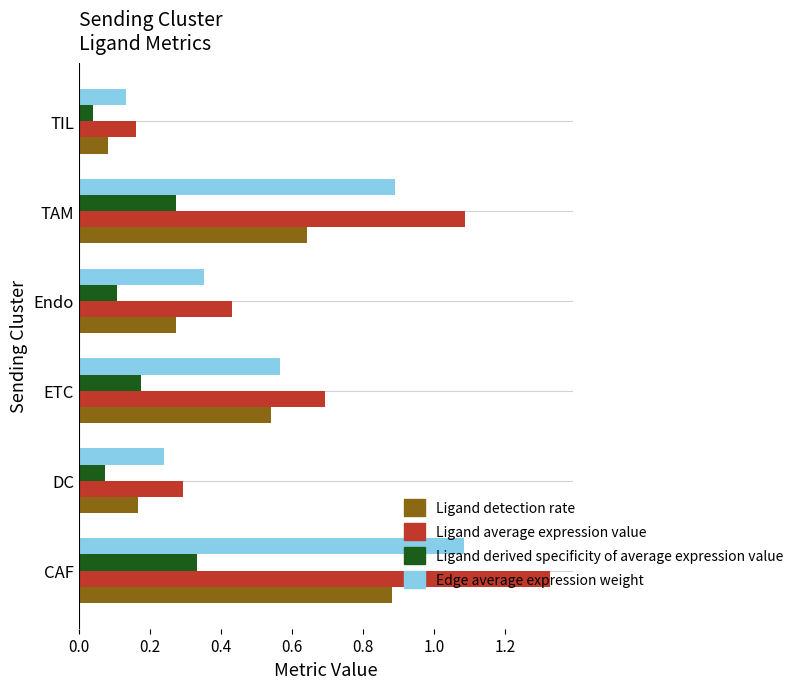

At which label does Ligand derived specificity of average expression value reach its minimum?

TIL